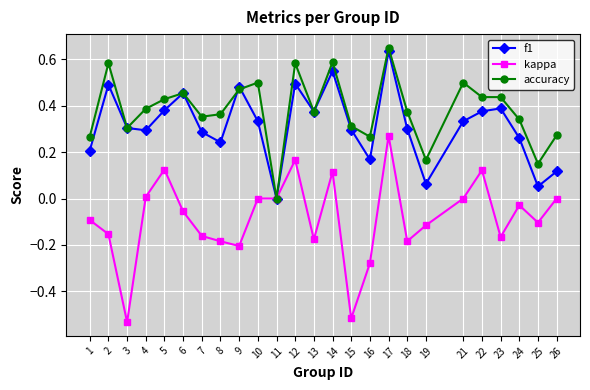

How many positive values does the f1 series have?

24